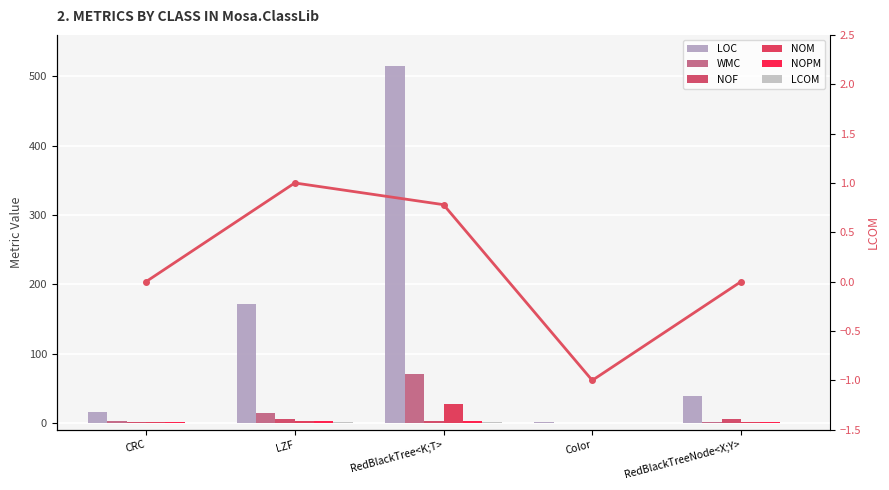

What is the label of the 3rd bar from the right?

RedBlackTree<K;T>